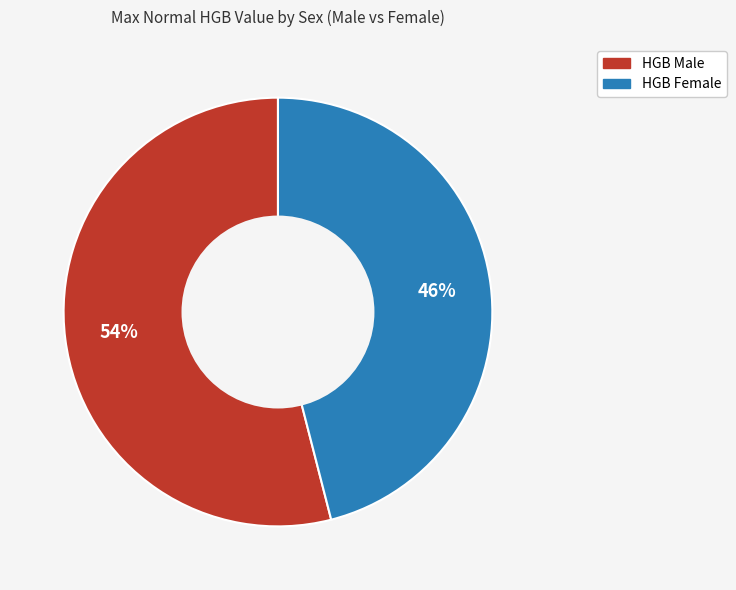

What percentage is the HGB Male slice, to the nearest percent?

54%